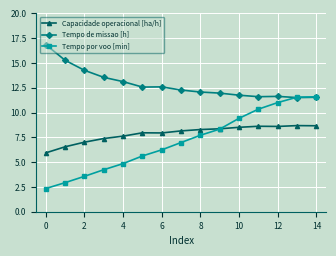

List the series in order of their peak value, lowest first.

Capacidade operacional [ha/h], Tempo por voo [min], Tempo de missao [h]